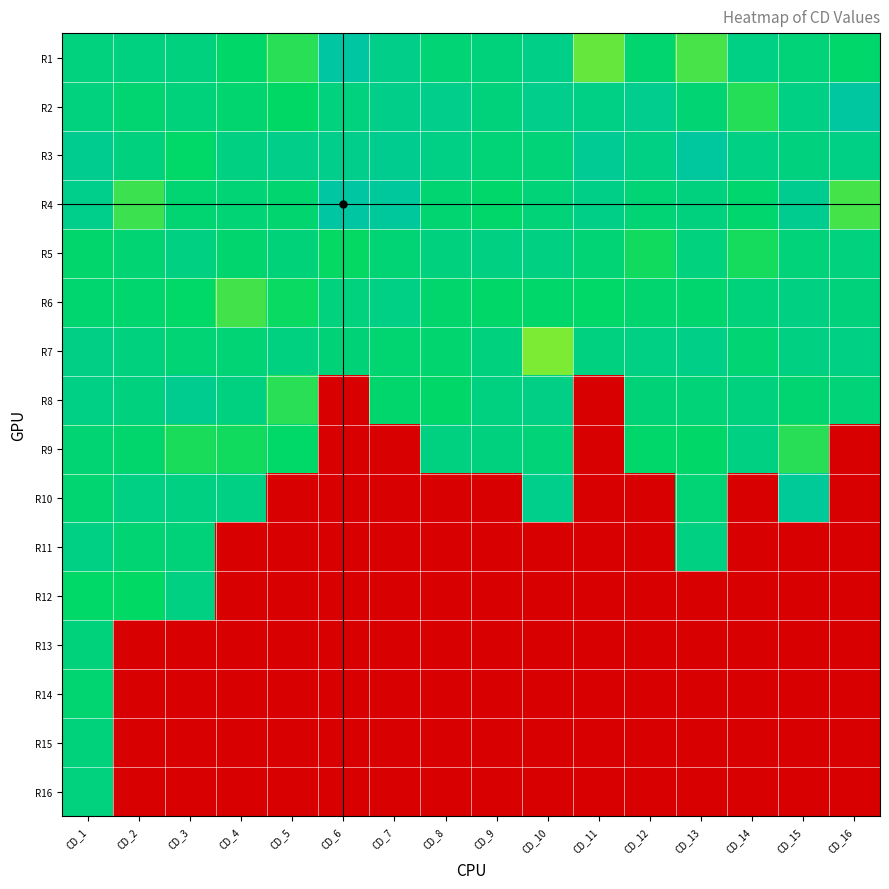

List the series in order of their peak value, highest first.

CD_6, CD_16, CD_13, CD_7, CD_15, CD_11, CD_3, CD_1, CD_12, CD_10, CD_8, CD_5, CD_14, CD_2, CD_4, CD_9